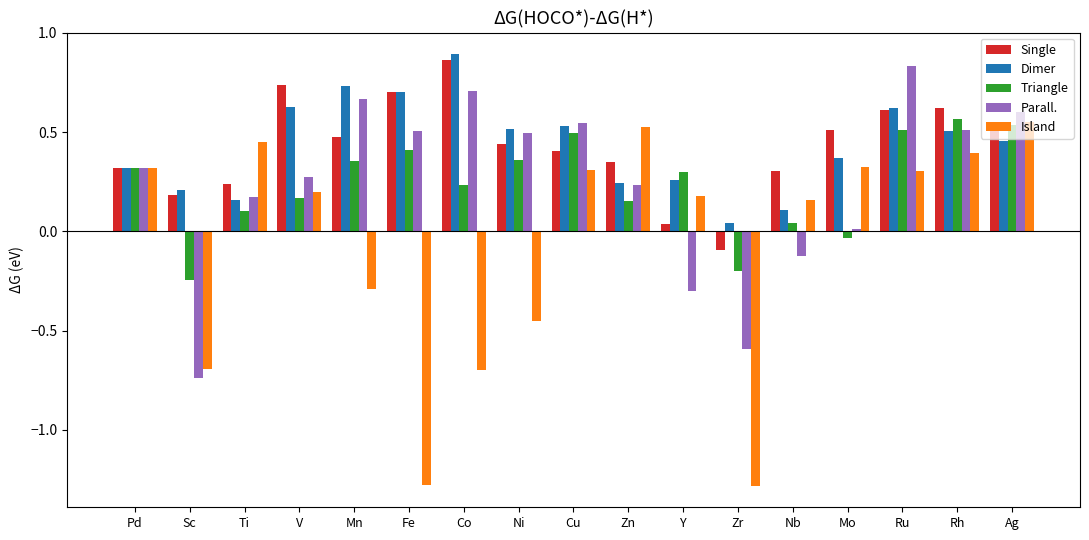

What are all the series names shown in the legend?

Single, Dimer, Triangle, Parall., Island